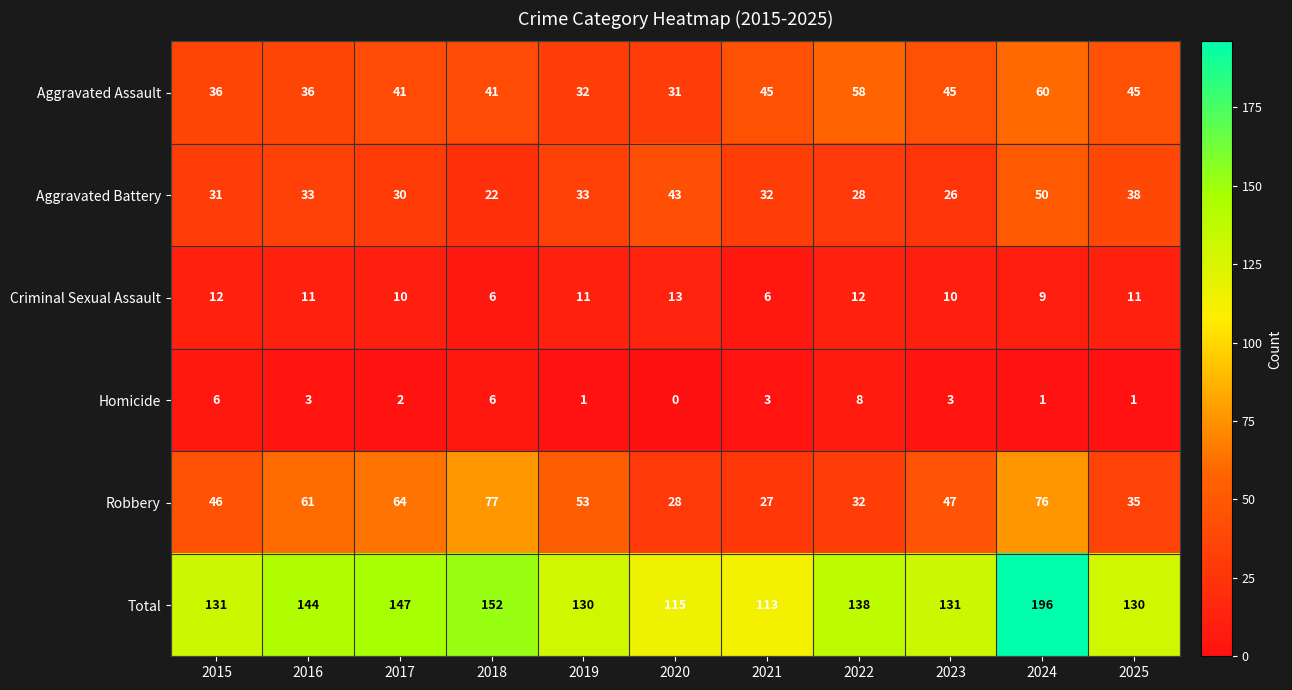

The Aggravated Battery series shows 52 at 2025. True or false?

False